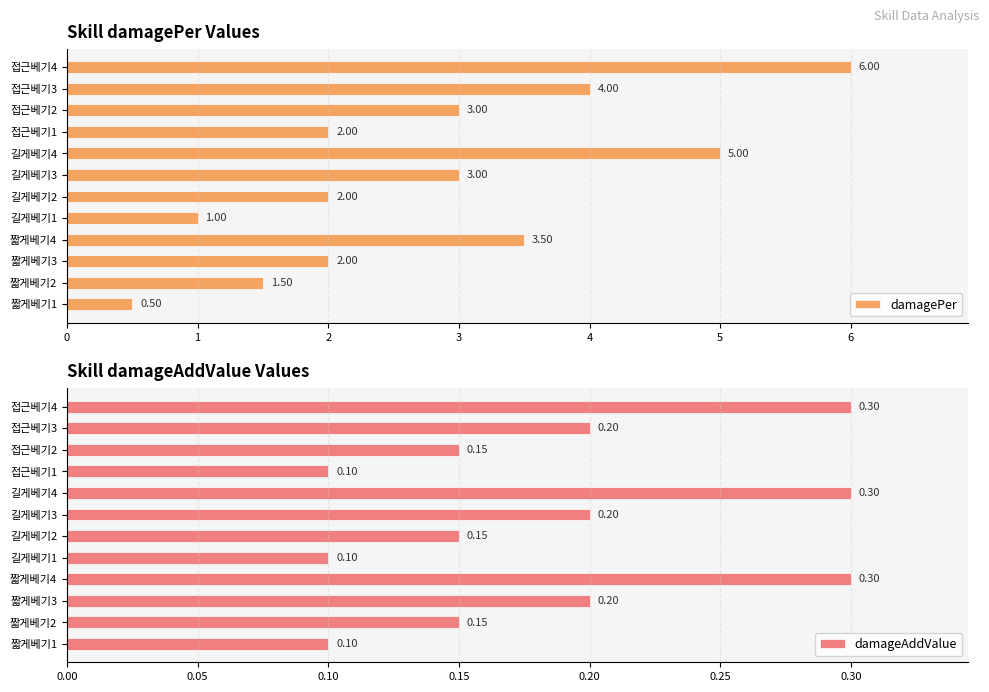

True or false: damagePer has a value of 5.0 at 길게베기4.

True